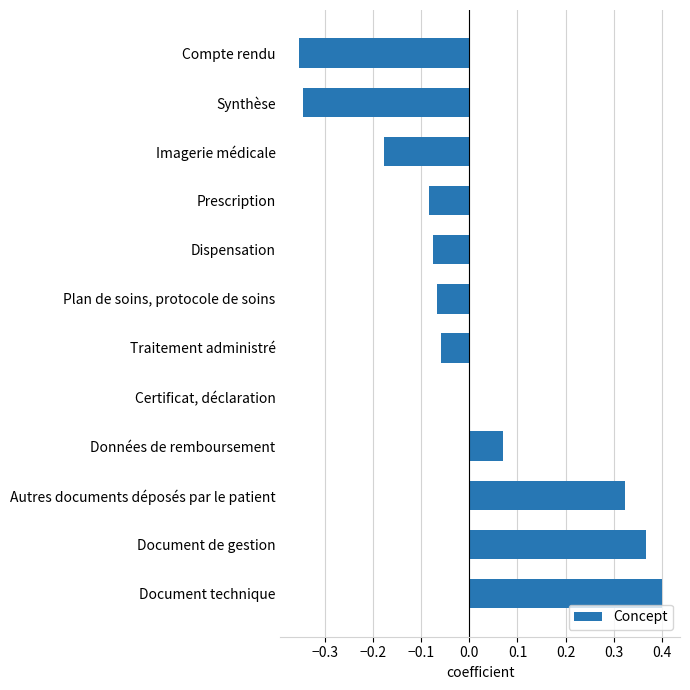

Between Traitement administré and Dispensation, which is larger?

Traitement administré